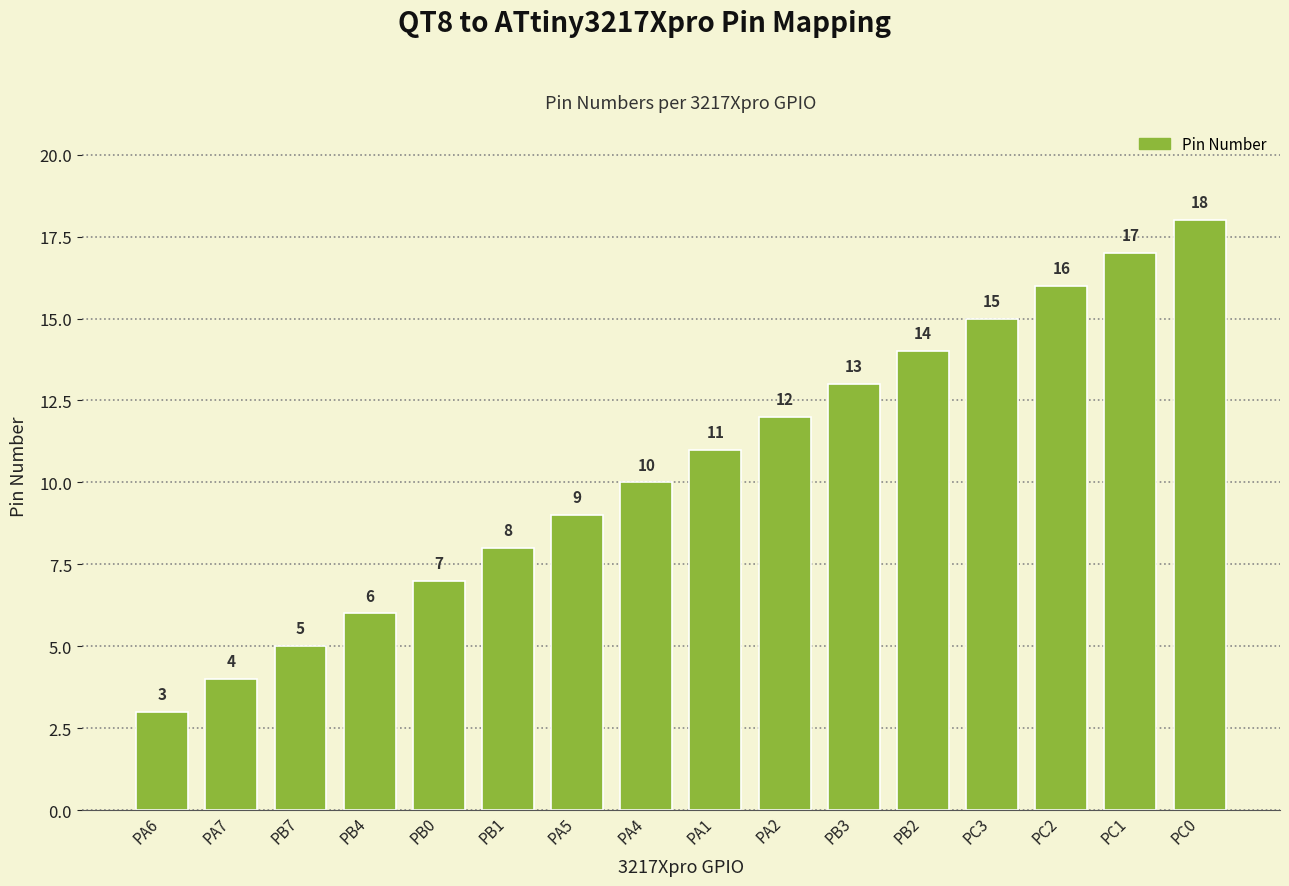

What is the sum of the values at PA4 and PA2?

22